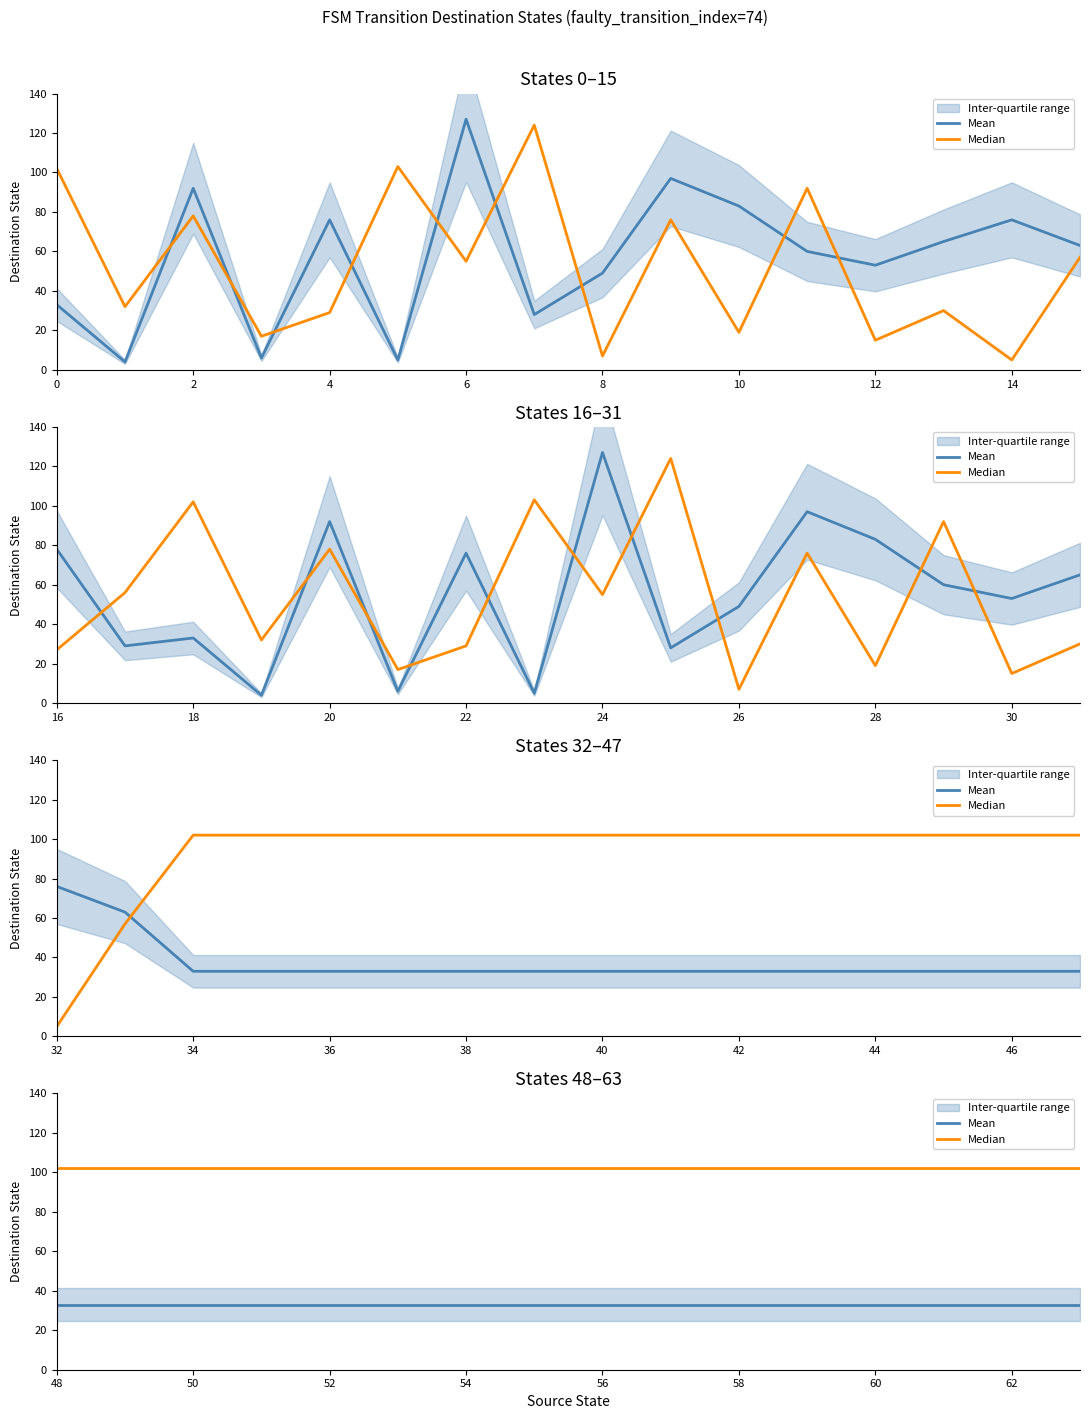

Rank the series by their average value, from lowest to highest.

Mean, Median